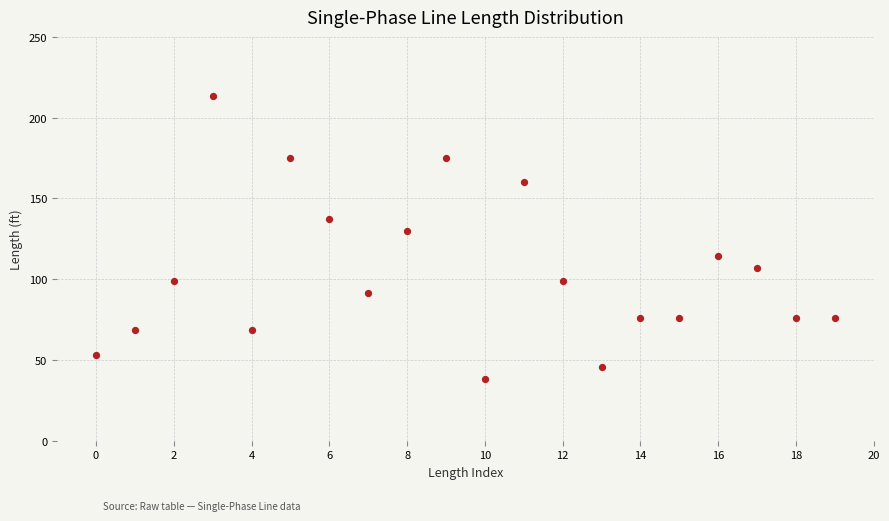

What Y value in the scatter plot is closest to 125?

129.5